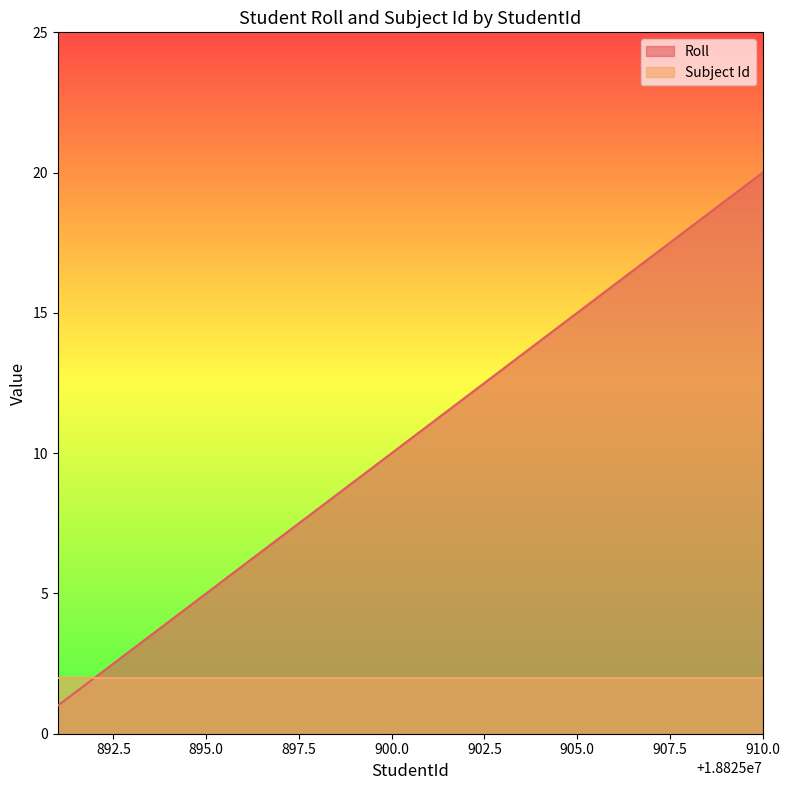

Reading right to left, extract all data points from this chart.

20	19	18	17	16	15	14	13	12	11	10	9	8	7	6	5	4	3	2	1